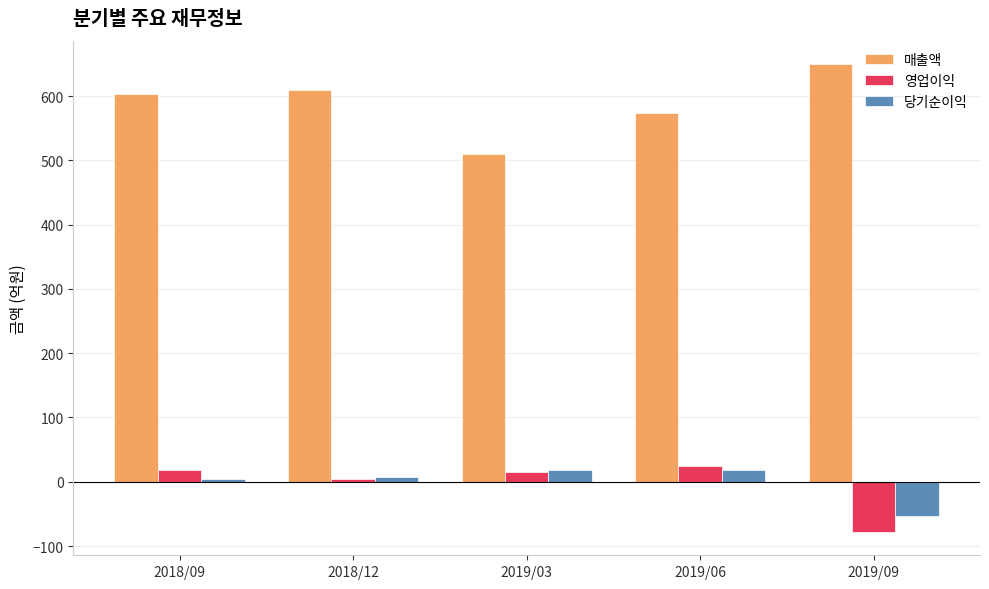

Which series changed the most between 2018/09 and 2019/03?

매출액